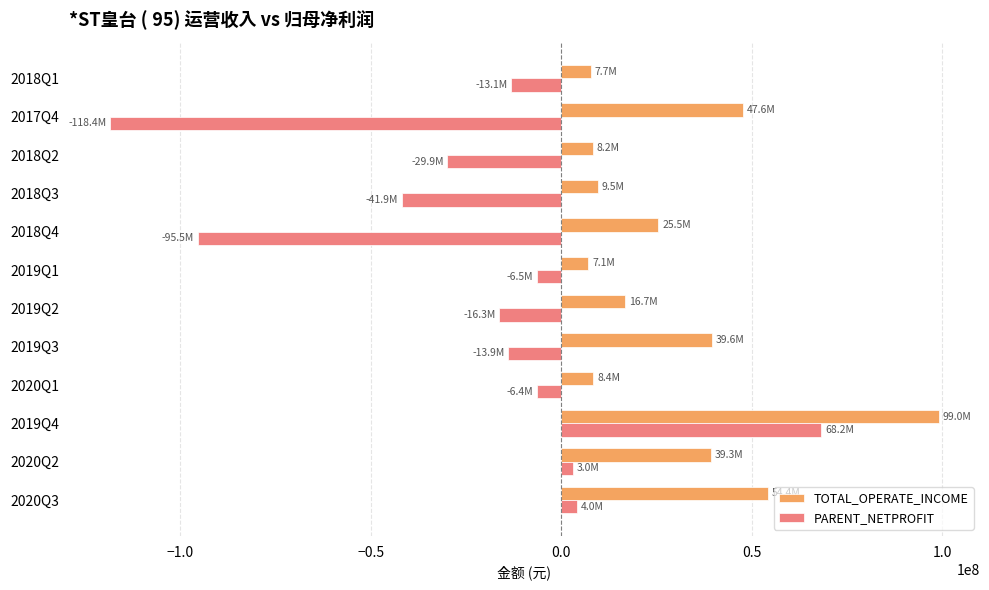

At which label does PARENT_NETPROFIT reach its minimum?

2017Q4